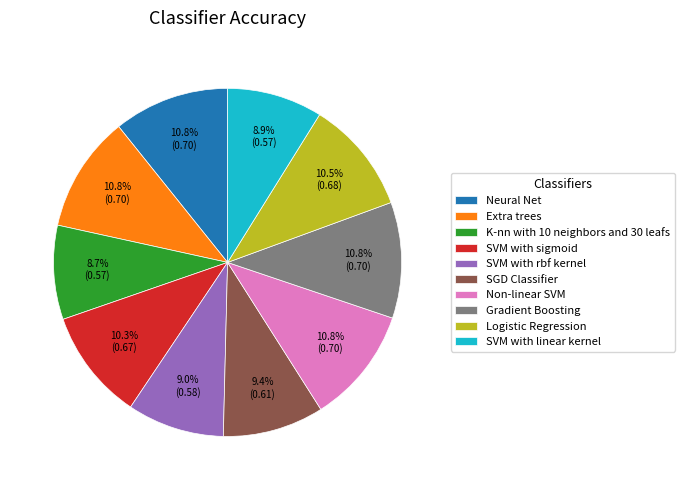

What portion of the pie excludes Neural Net?

89.2%